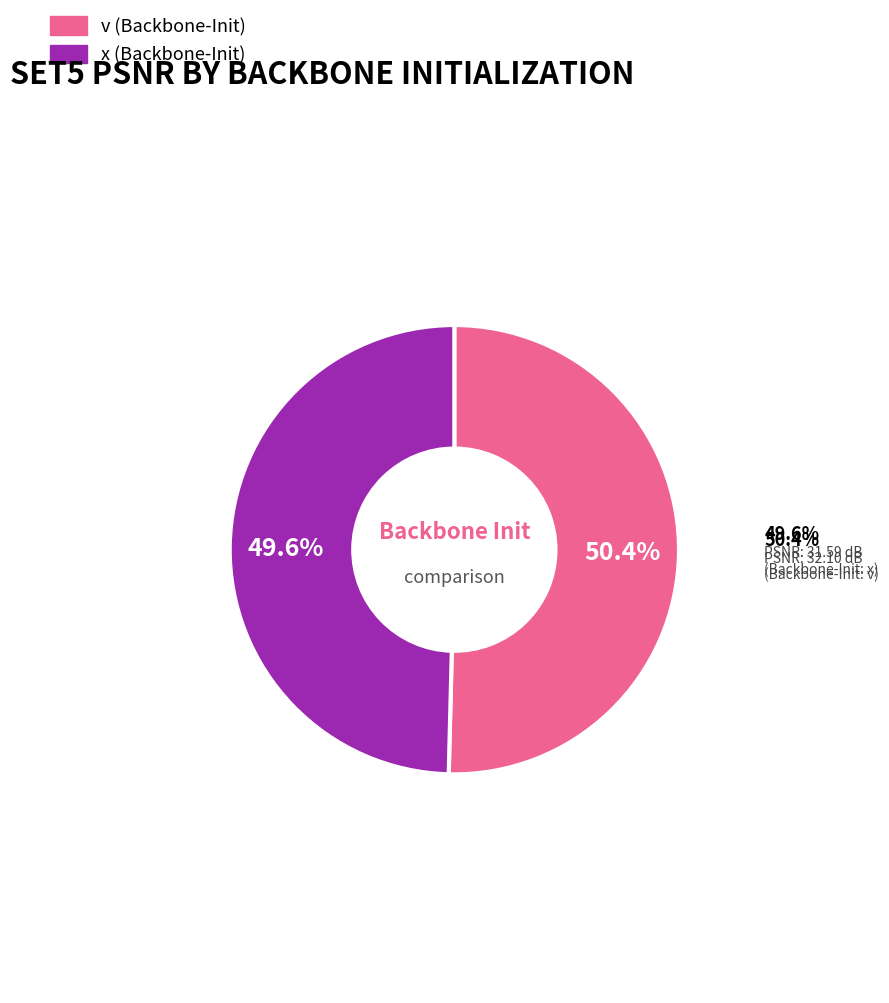

True or false: x (Backbone-Init) accounts for 50% of the total.

True